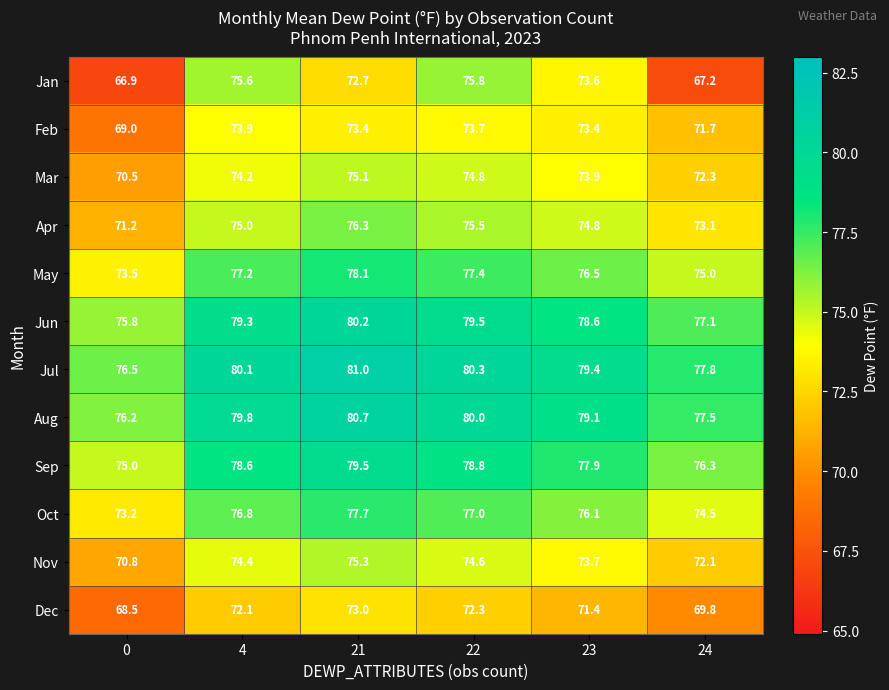

What is the greatest value displayed?

81.0